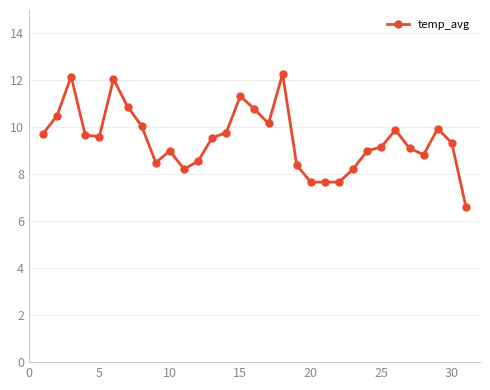

What is the value of the 17th point from the left?

10.2